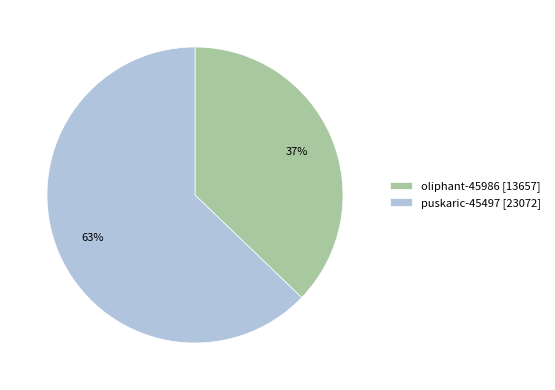

Which has a higher value, oliphant-45986 or puskaric-45497?

puskaric-45497